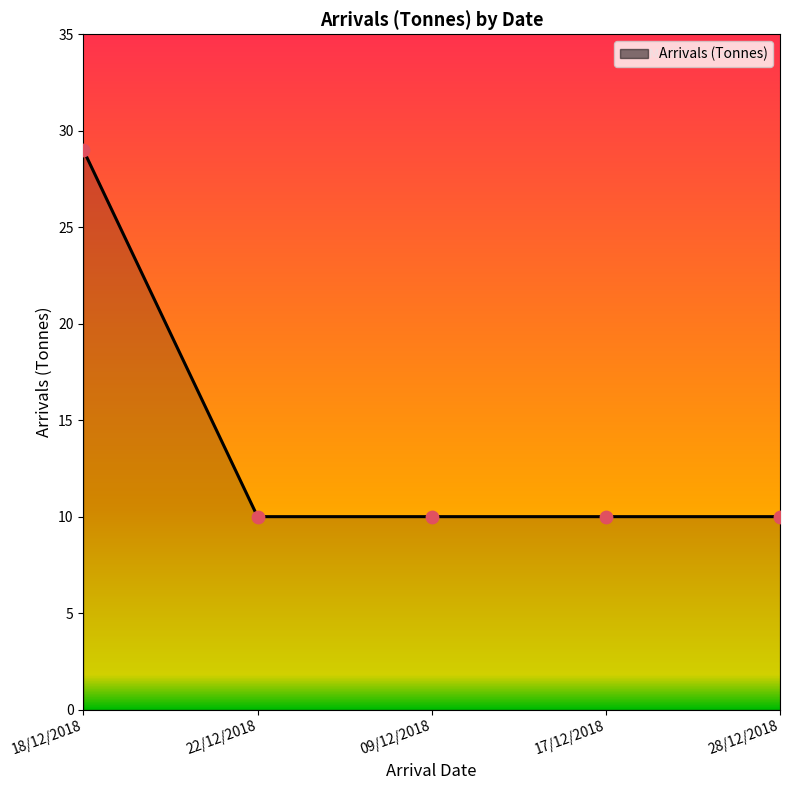

What is the change in value from 18/12/2018 to 28/12/2018?

-19